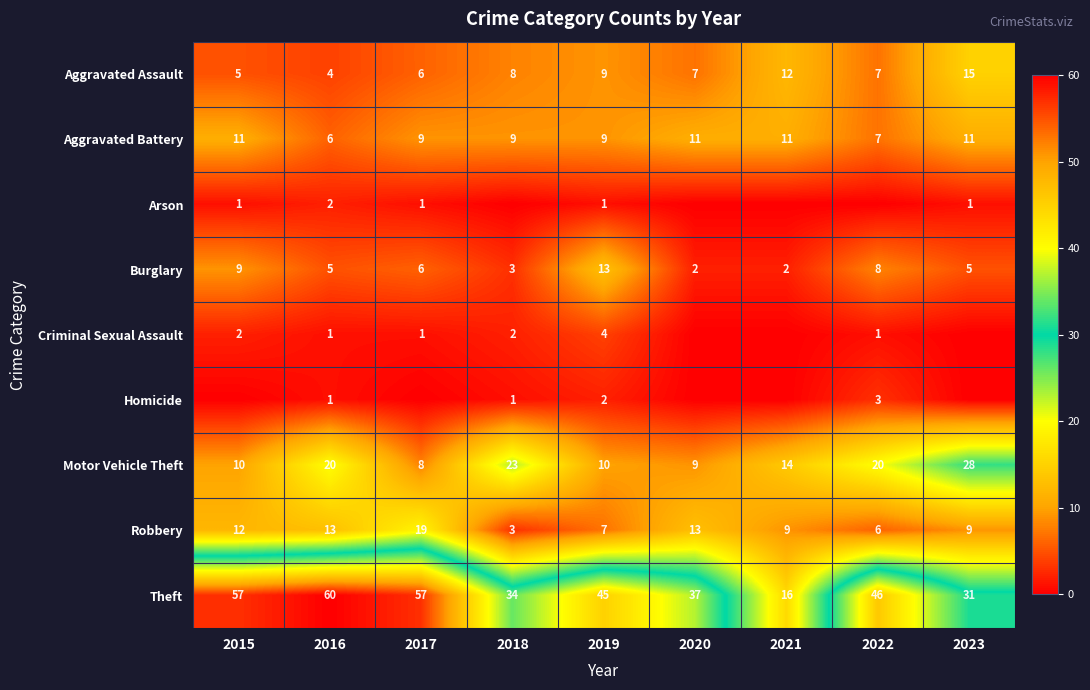

At which label is Robbery closest to 11?

2015